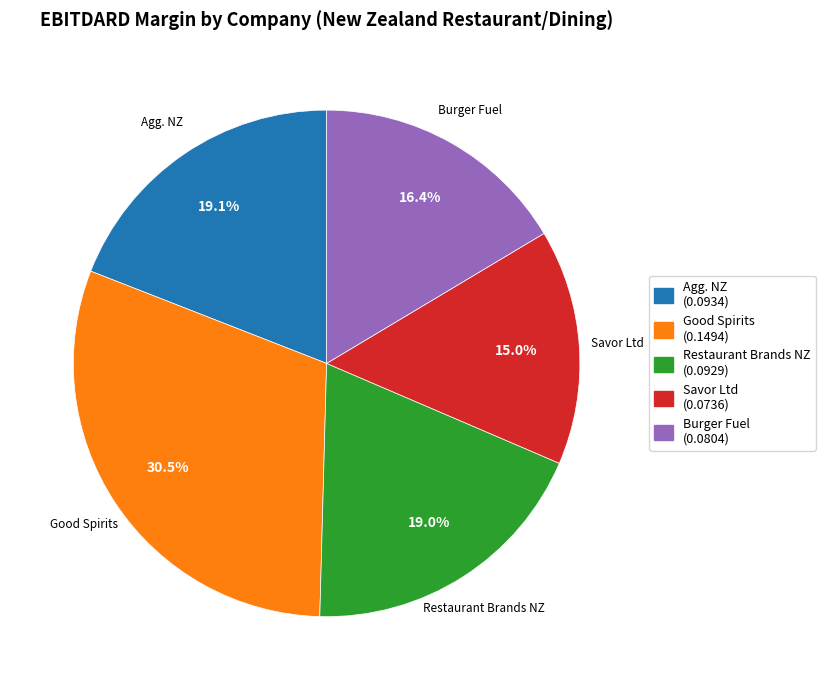

Does any single category account for the majority?

No